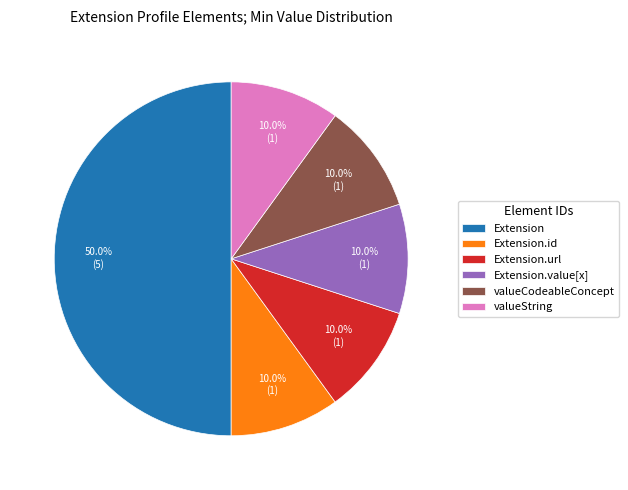

What is the total percentage of valueString and valueCodeableConcept?

20.0%